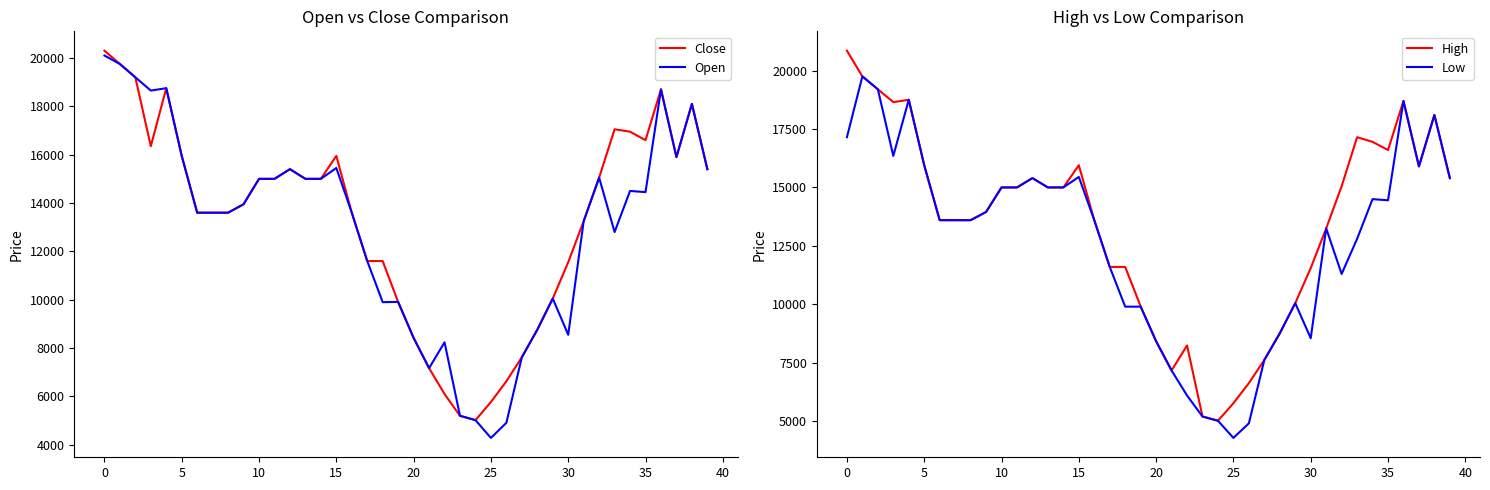

What value does the Open series have at 30, to the nearest 100?

8600